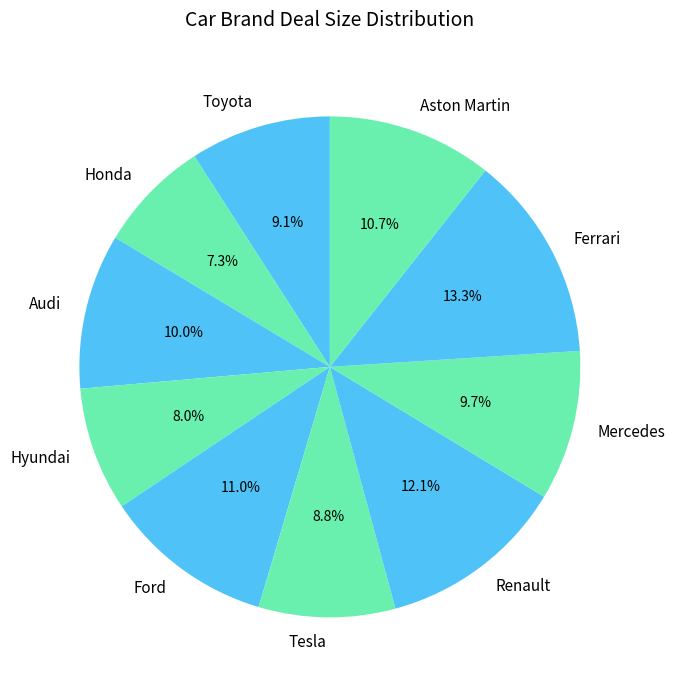

Which slice is the largest?

Ferrari